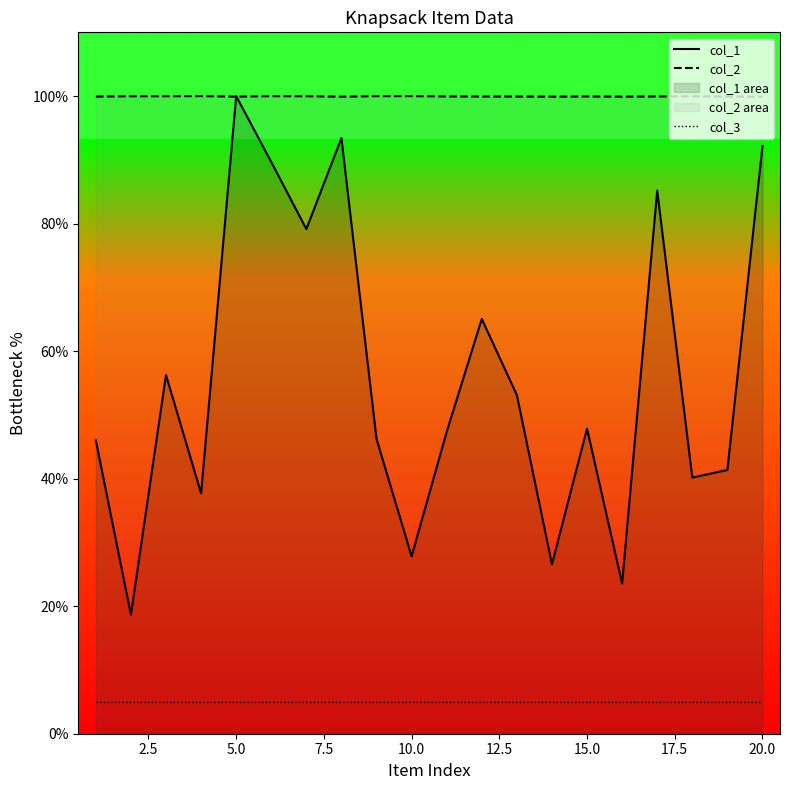

True or false: col_1 and col_3 intersect in this chart.

False